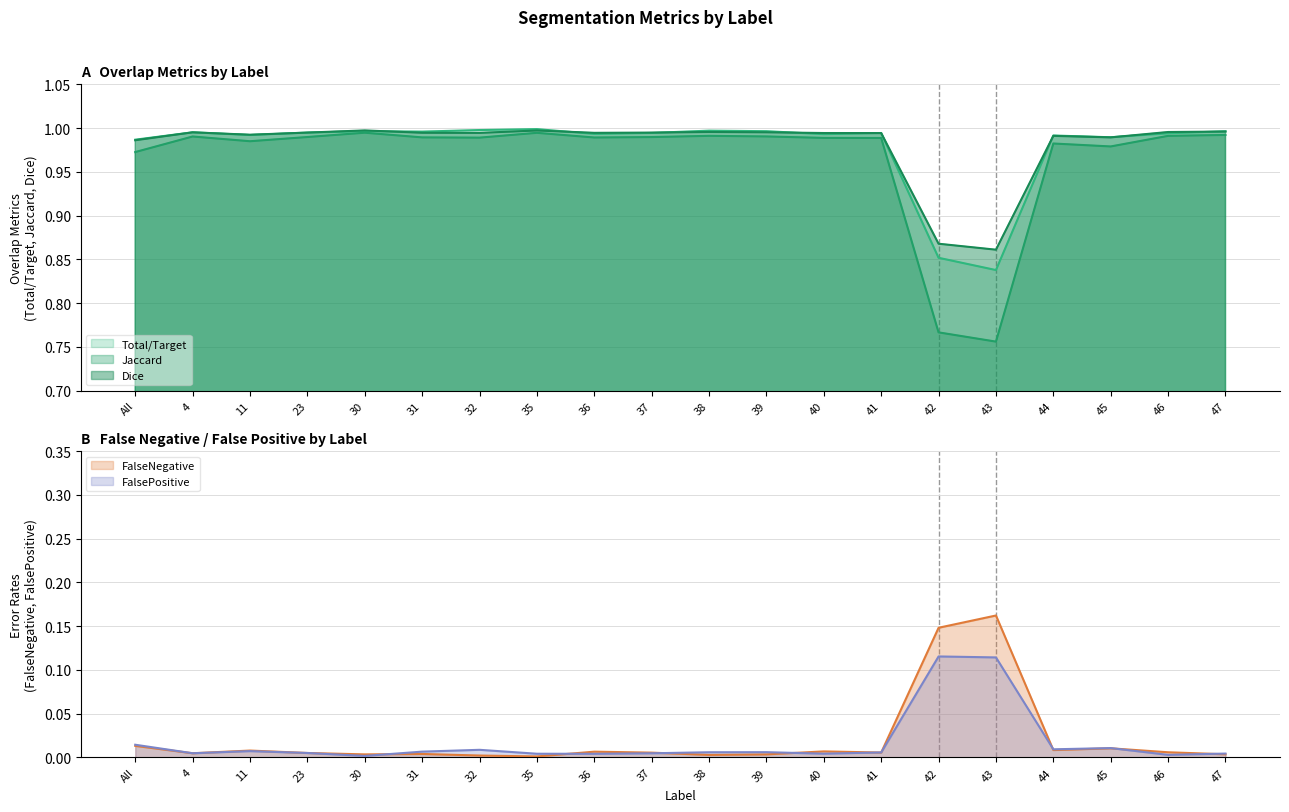

Between 30 and 23, which is larger?

30